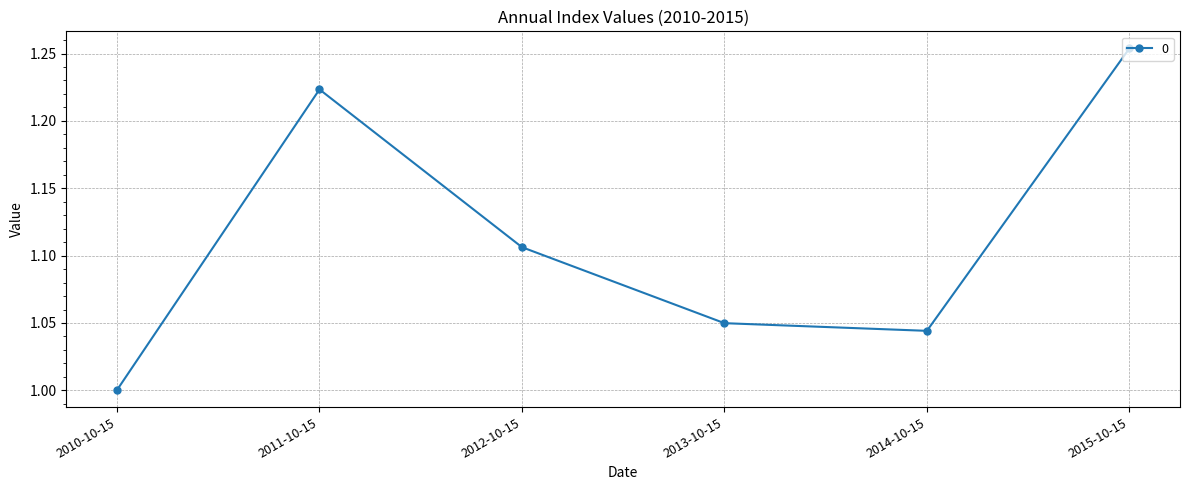

How many points are higher than both their immediate neighbors (excluding endpoints)?

1